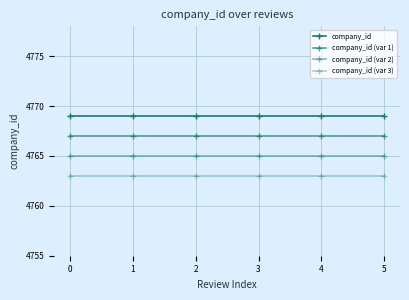

What is the total value across all series at 5?

19064